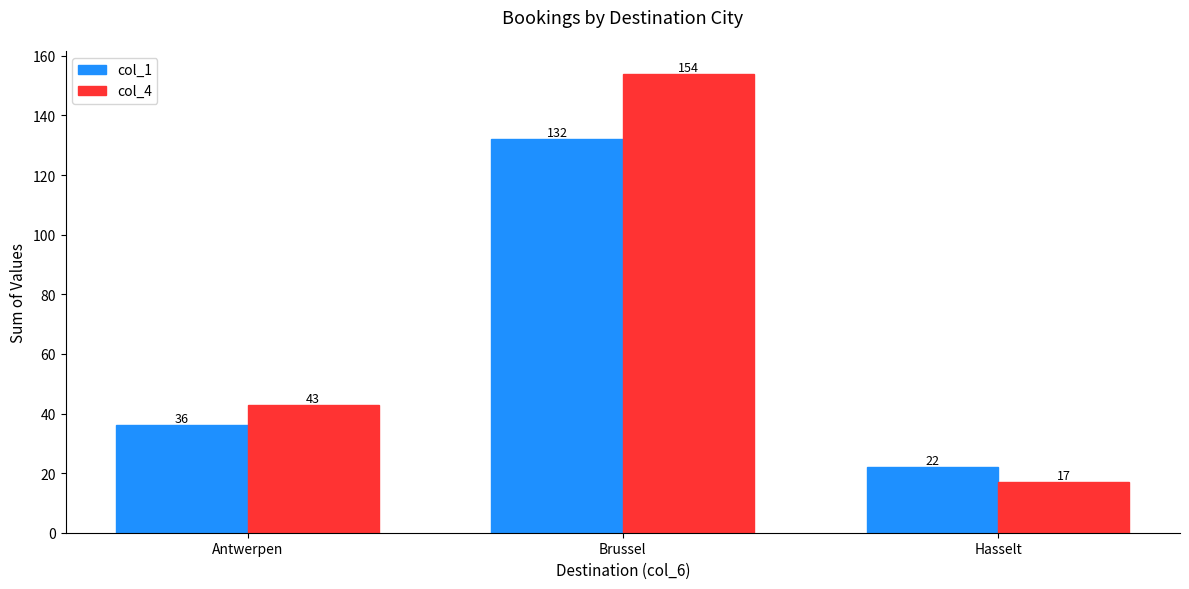

At which category does the chart reach its peak across all series?

Brussel